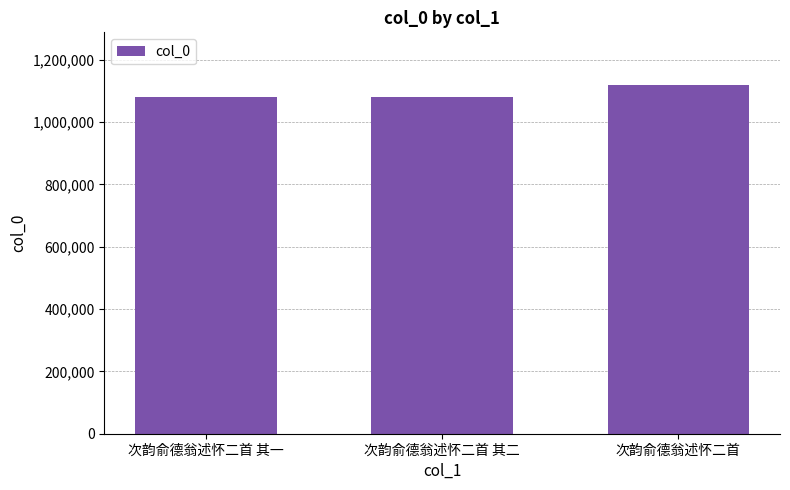

What is the approximate value at 次韵俞德翁述怀二首 其二?

1081054